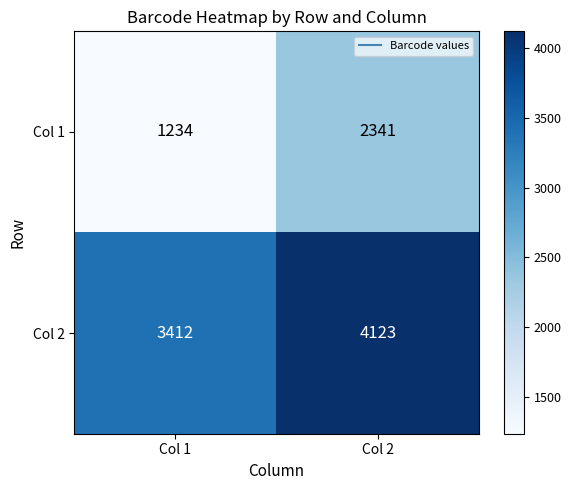

Reading left to right, what are all the values shown in this chart?

Col 1: 1234	2341
Col 2: 3412	4123